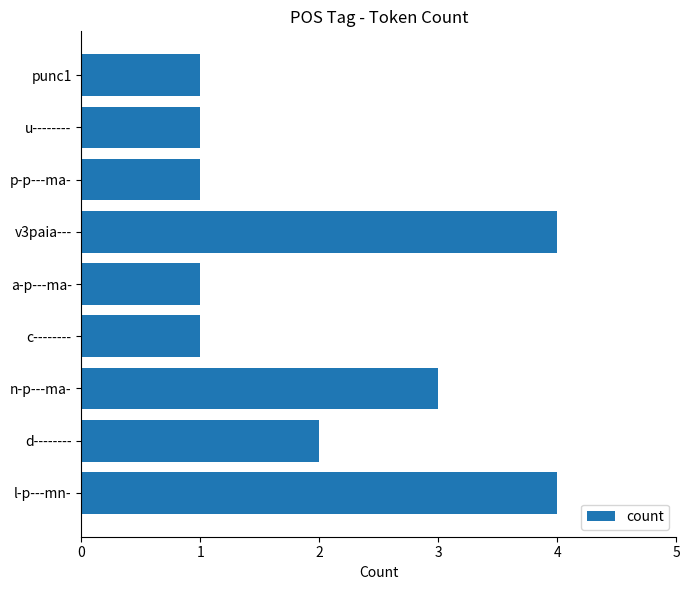

How many values are between 1 and 3?

7